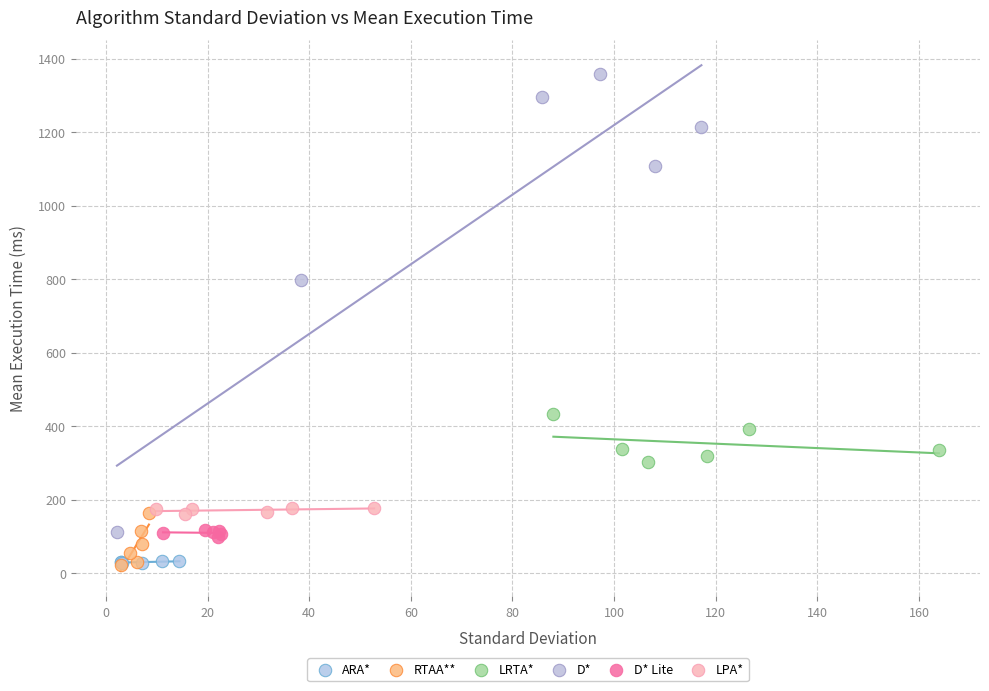

Which series contains the highest Y value?

D*